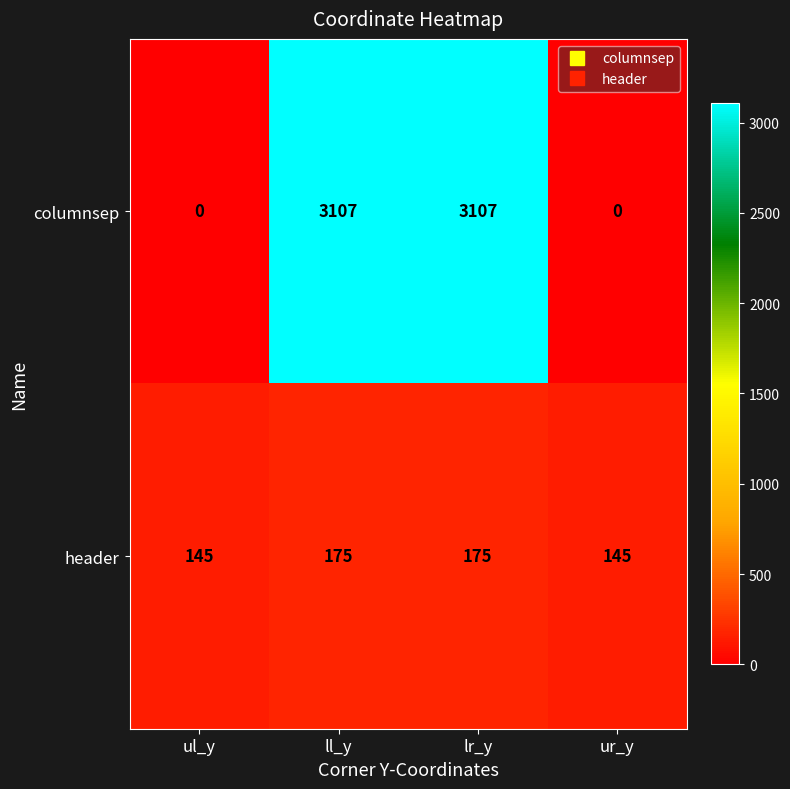

True or false: header has a value of 175 at ll_y.

True